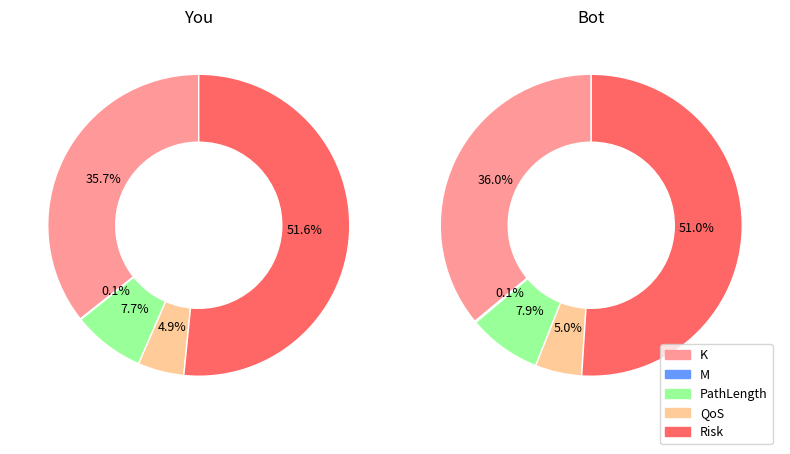

What portion of the pie excludes QoS?

95.1%